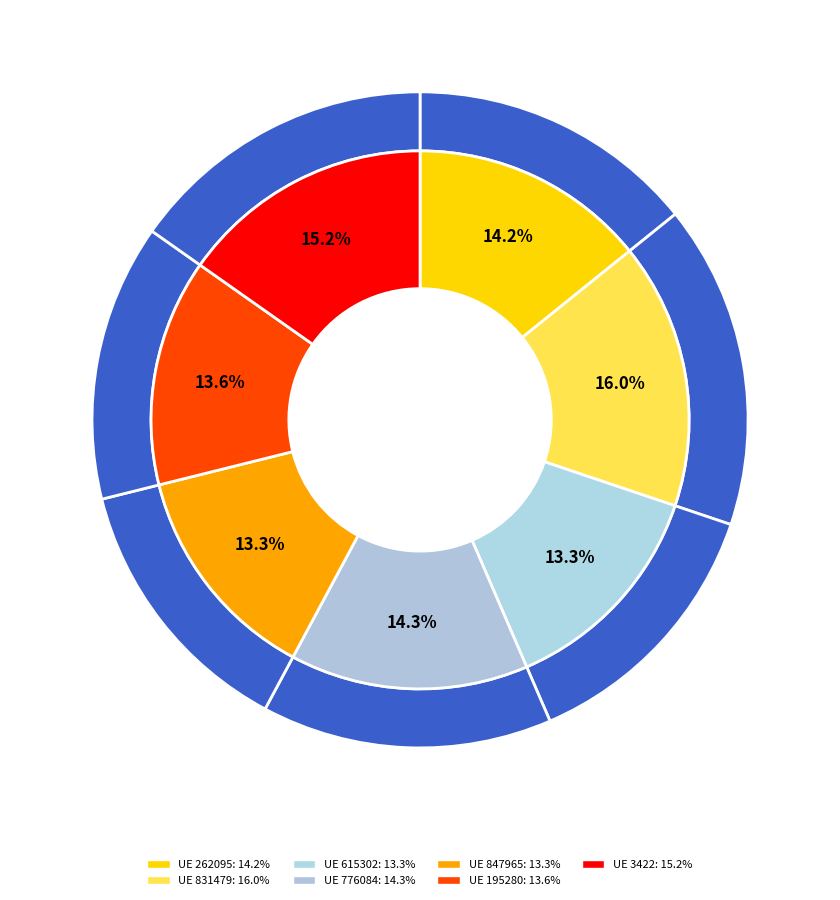

To the nearest percent, what is the difference between the largest and smallest slice percentages?

3%